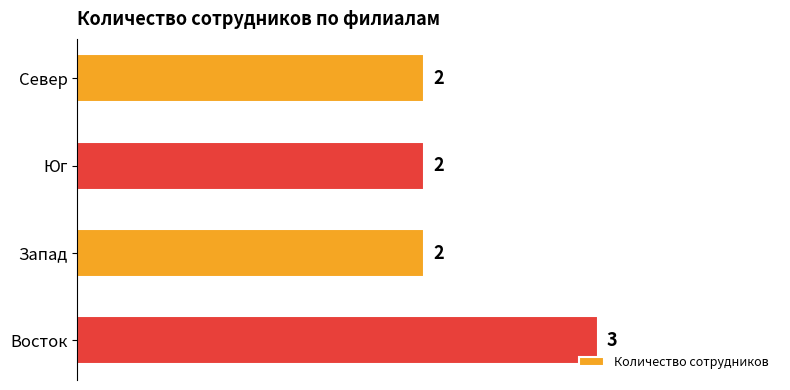

Reading bottom to top, what are all the values shown in this chart?

Восток=3	Запад=2	Юг=2	Север=2